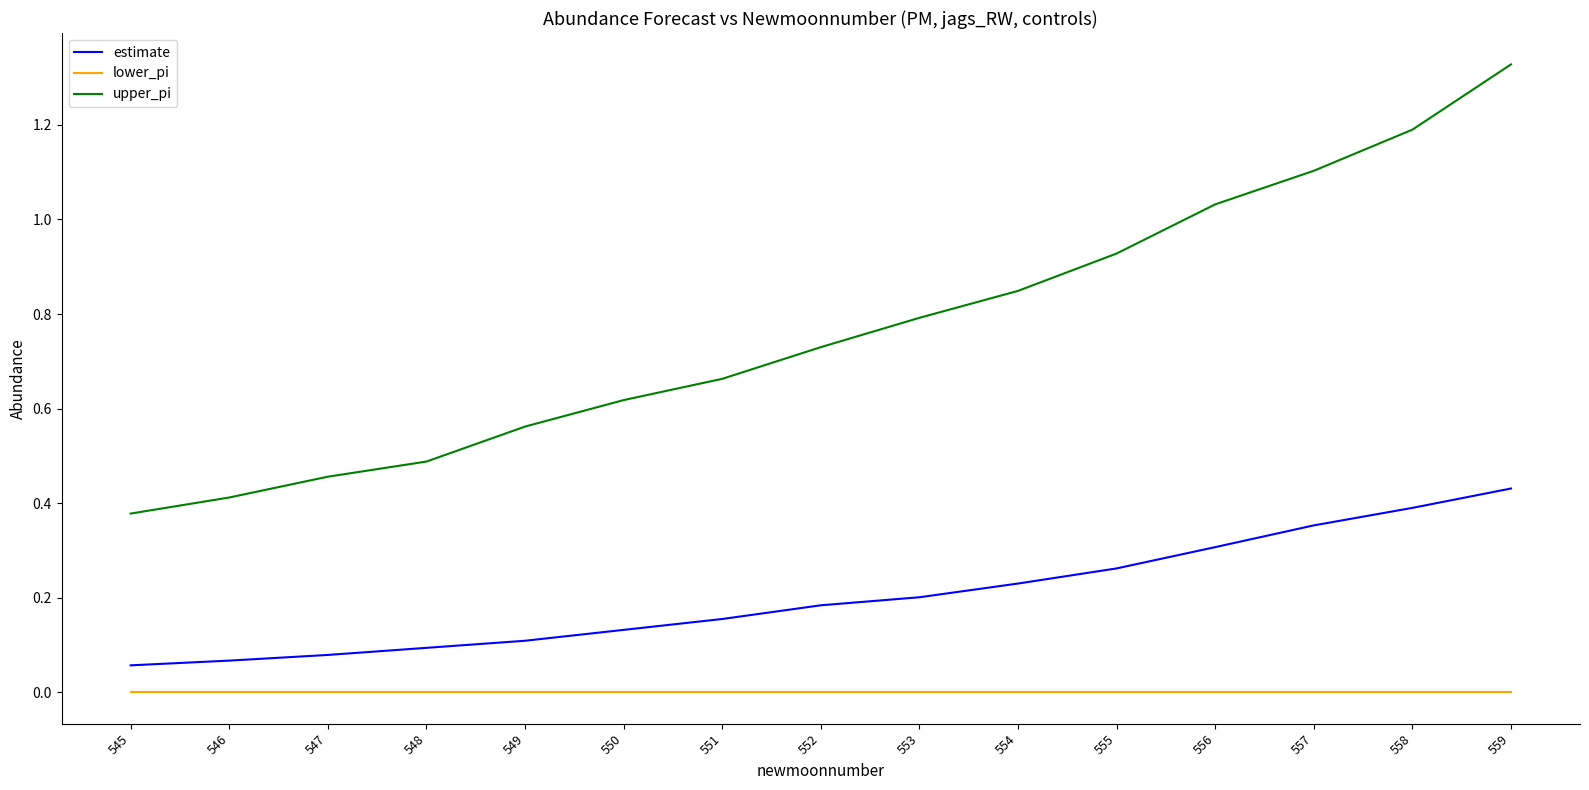

True or false: estimate has a value of 0.0 at 547.

False